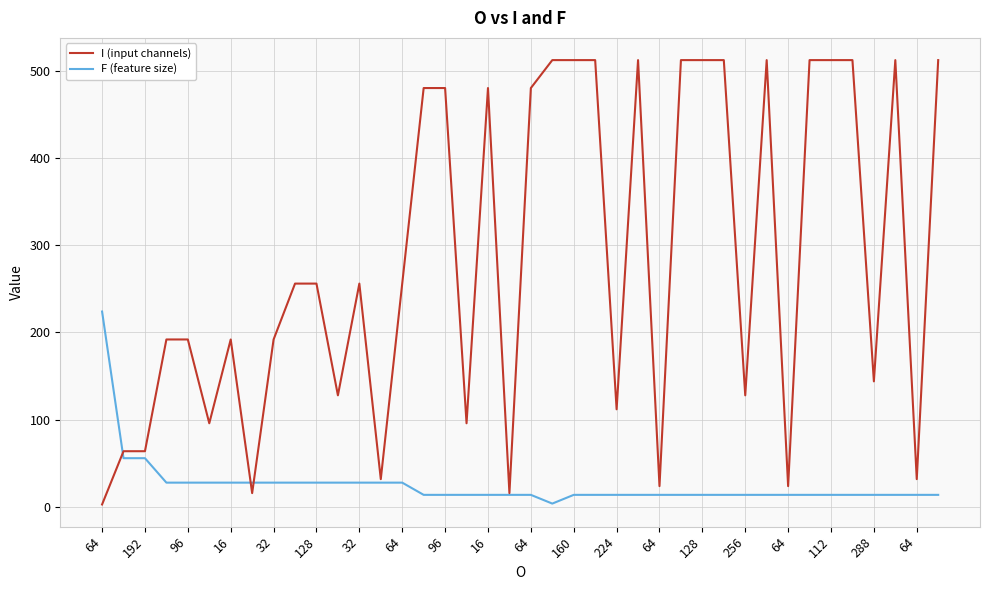

Which series has the largest total across all categories?

I (input channels)